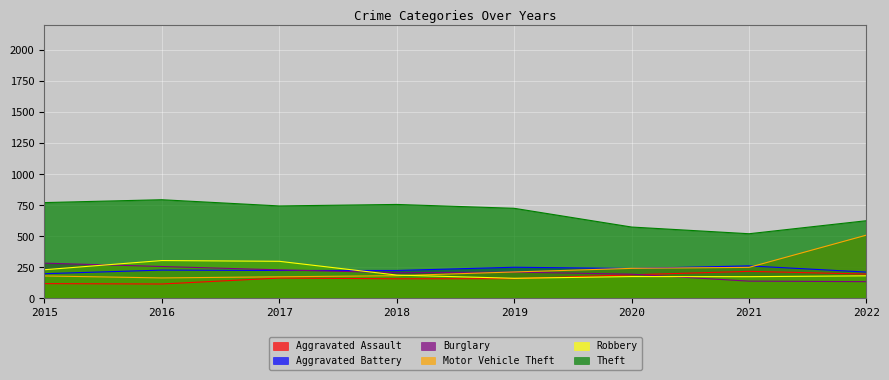

Which series has the largest total across all categories?

Theft